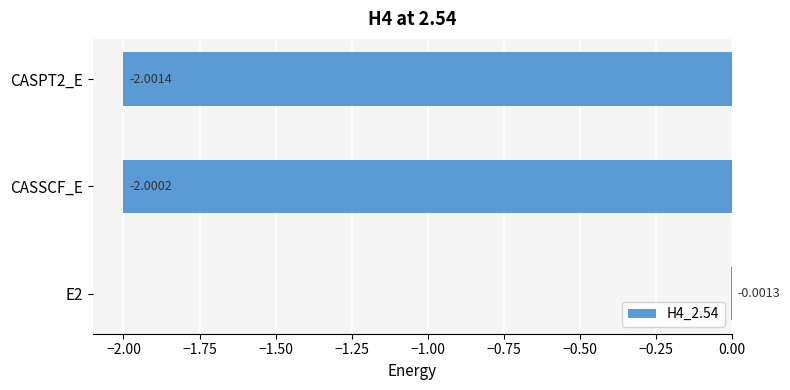

What is the sum of the values at CASSCF_E and E2?

-2.0